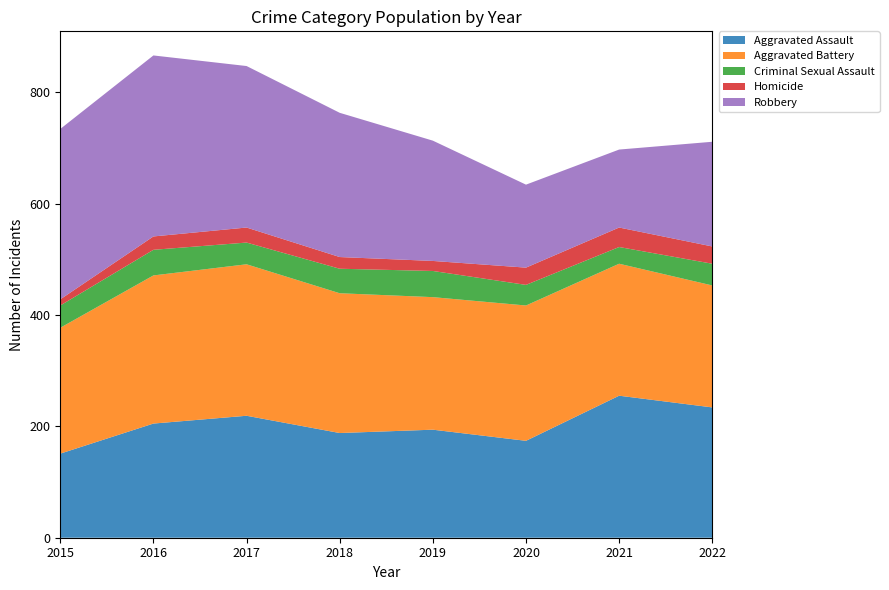

Reading left to right, transcribe all the data shown in this chart.

Aggravated Assault: 151	205	219	188	194	174	255	234
Aggravated Battery: 226	266	272	251	238	243	237	219
Criminal Sexual Assault: 40	46	39	44	47	37	30	39
Homicide: 11	24	27	21	18	31	35	31
Robbery: 306	325	290	259	216	149	140	188